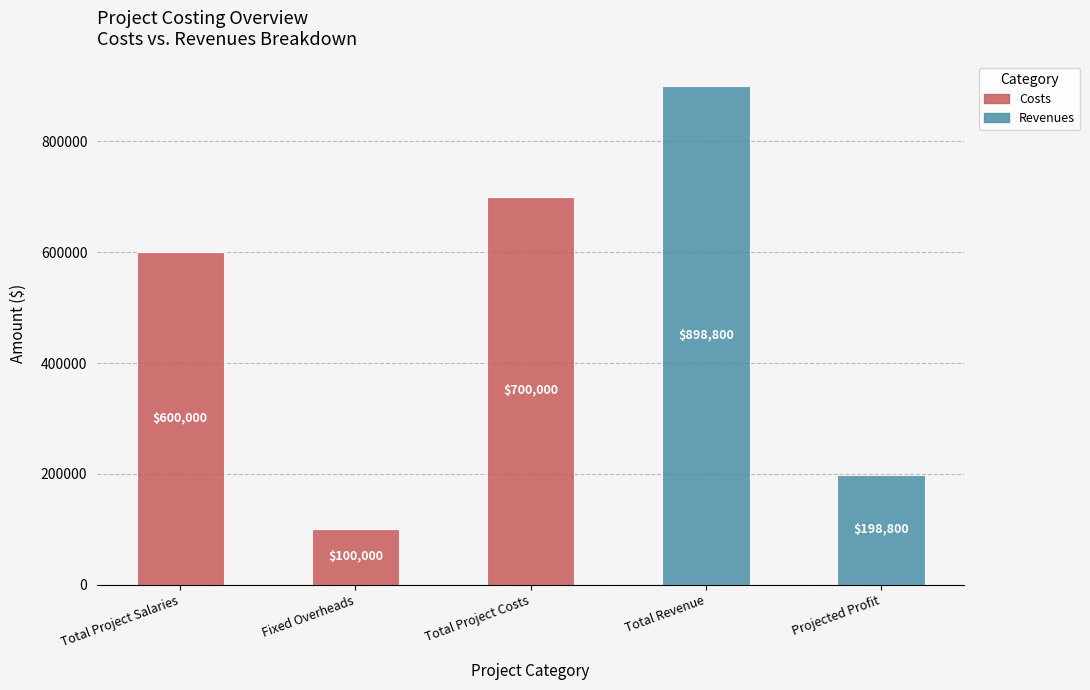

True or false: Costs has a value of 278914 at Total Project Costs.

False